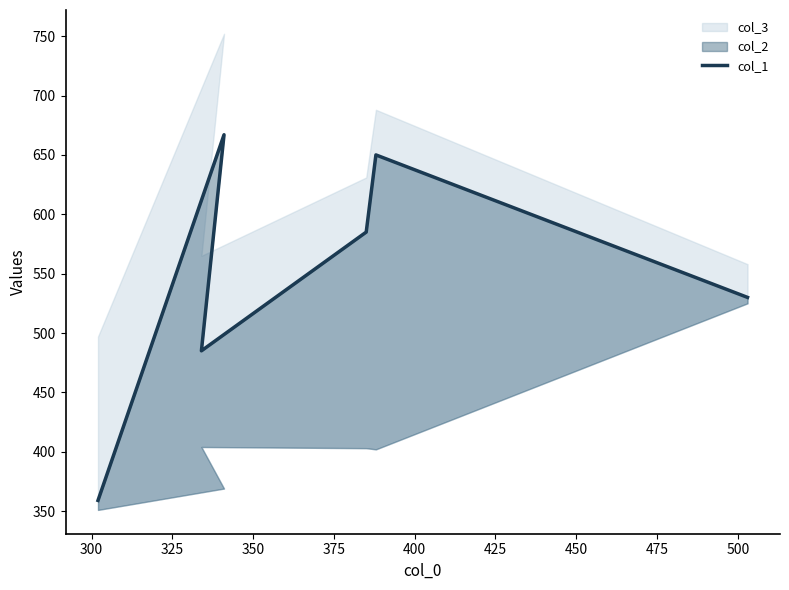

True or false: the data shows 432 at 375.

False